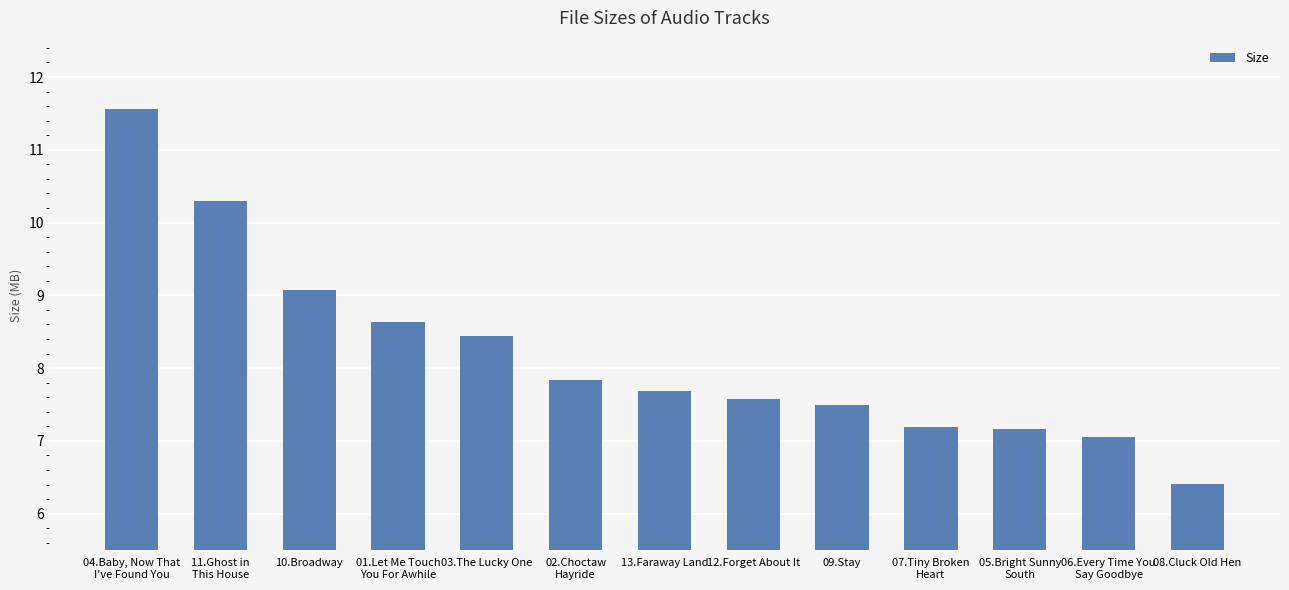

Reading right to left, list all the values displayed in this chart.

6.4	7.1	7.2	7.2	7.5	7.6	7.7	7.8	8.4	8.6	9.1	10.3	11.6